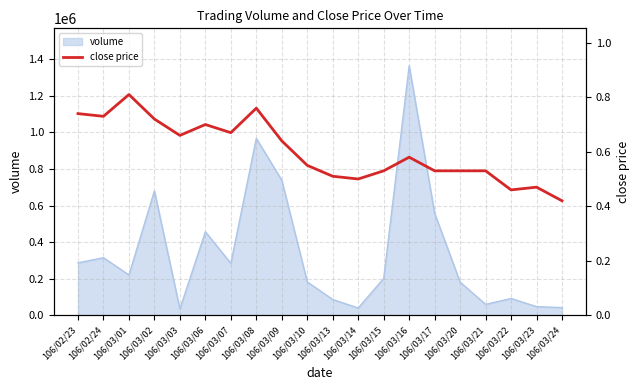

What is the label of the 8th point from the left?

106/03/08